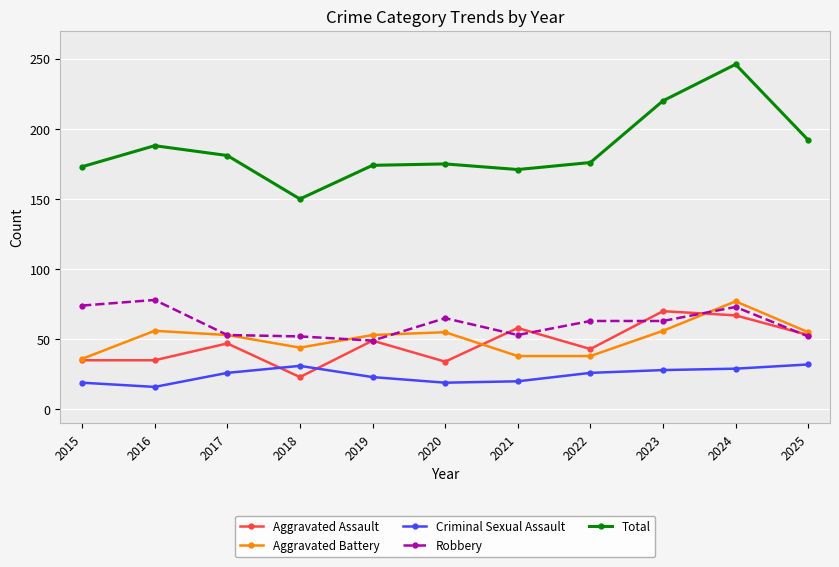

Which series has the largest range (max minus min)?

Total